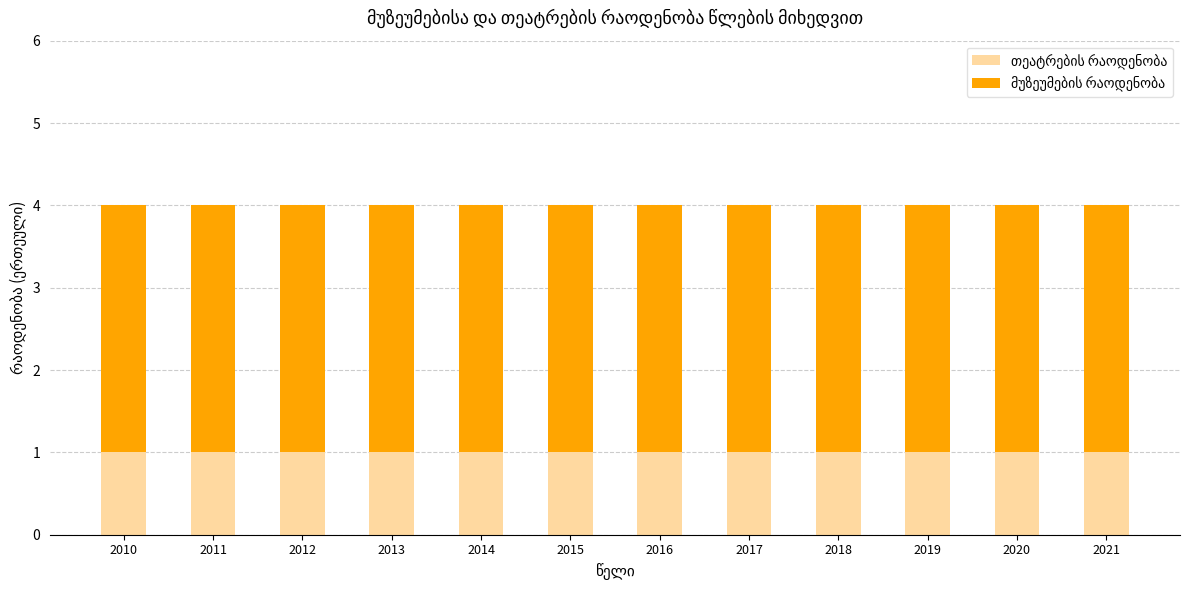

Are the bars grouped side by side (vs. stacked)?

No